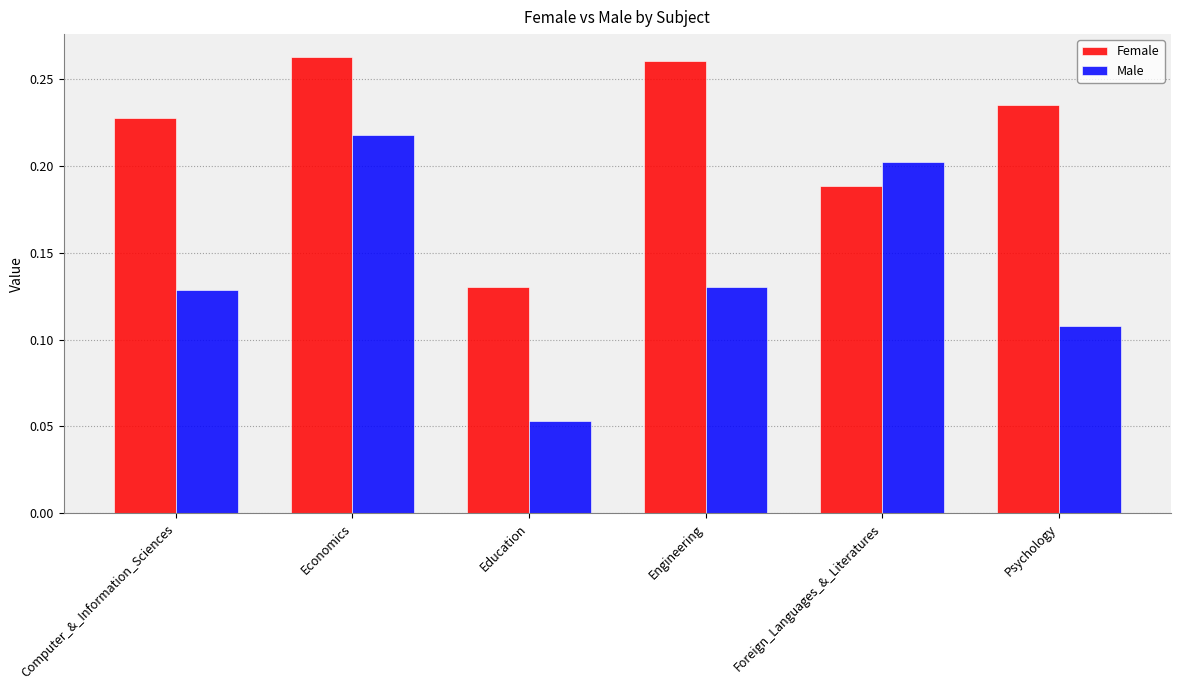

Between Computer_&_Information_Sciences and Education, which series saw the biggest shift?

Female